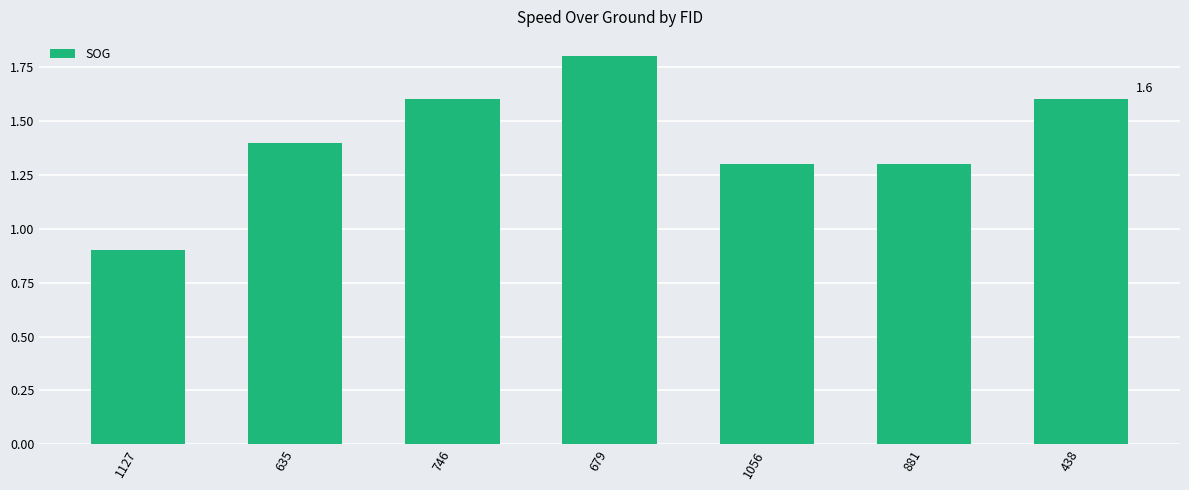

The chart shows a value of 1.8 at 679. True or false?

True